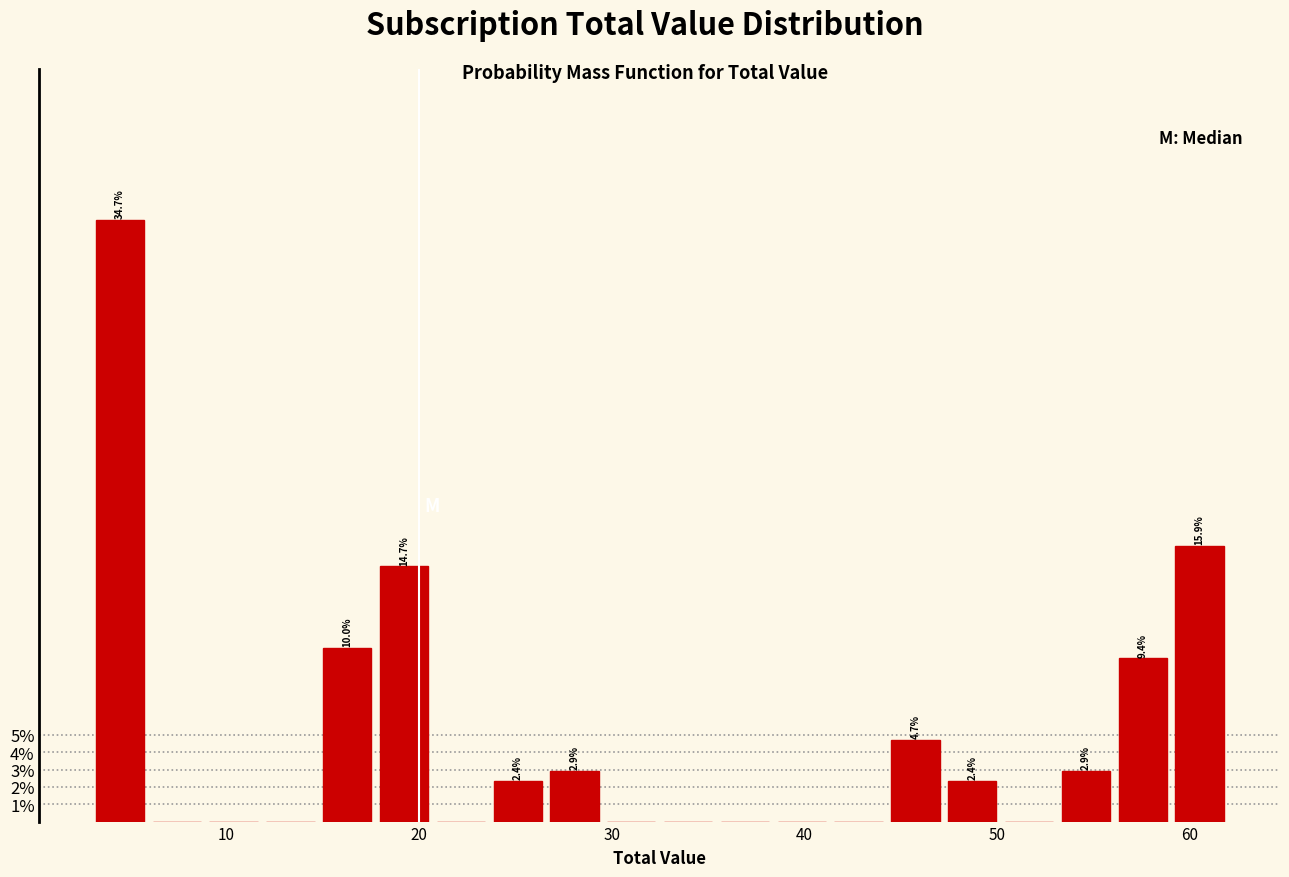

Read against the x-axis, roughly where is the centre of the tallest bar?

4